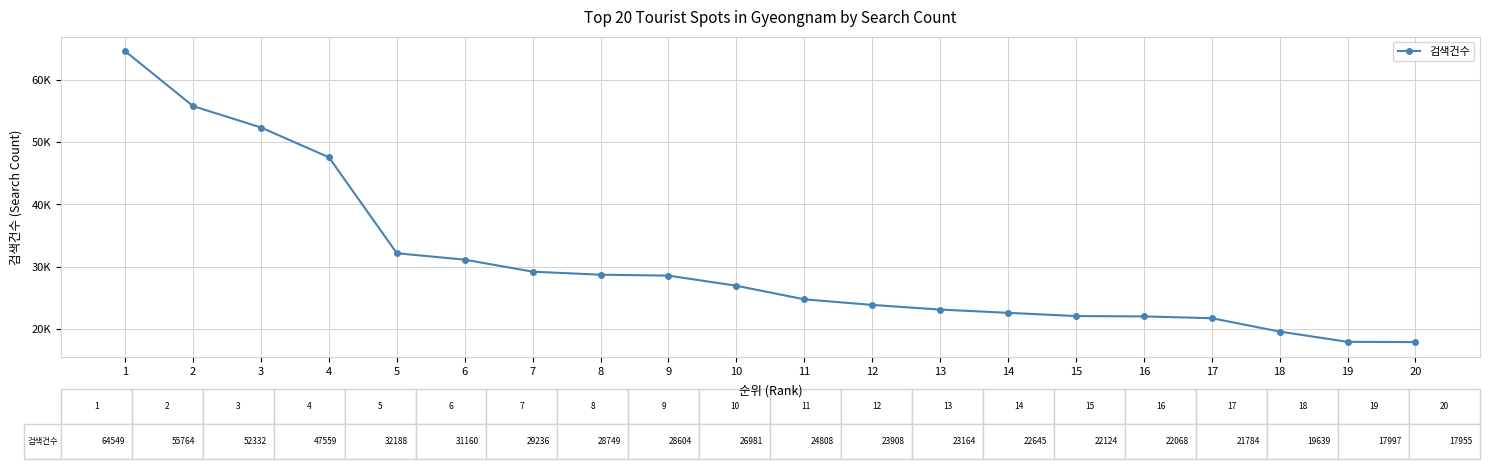

Does the chart have visible grid lines?

Yes